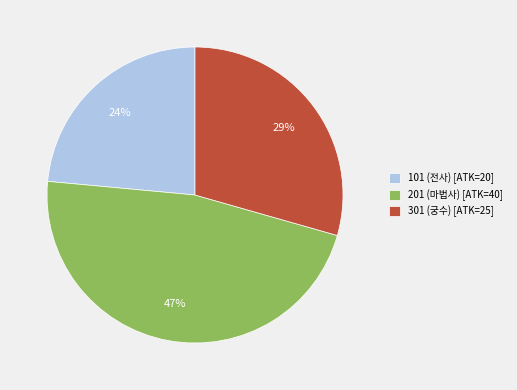

Which slice is the largest?

201 (마법사)